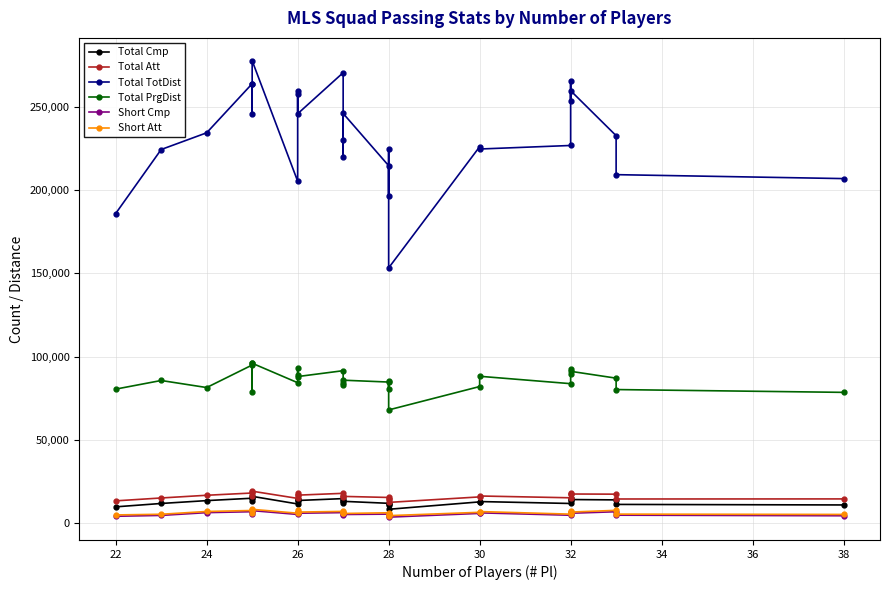

At which label does Short Att first exceed 6394?

24